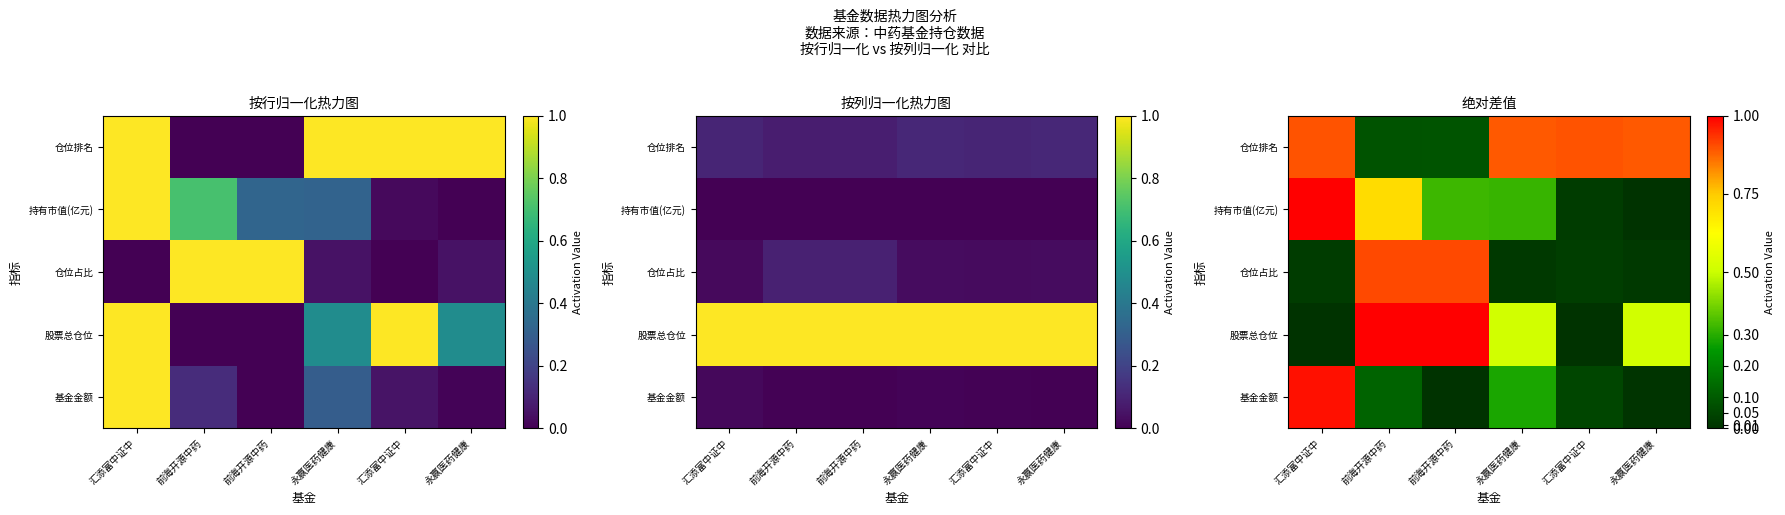

Which has a higher value, 前海开源中药 or 汇添富中证中?

汇添富中证中